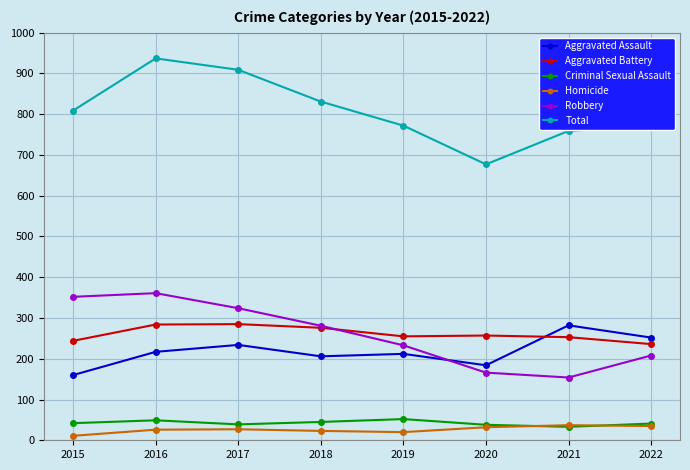

Where is the first local minimum for Robbery?

2021